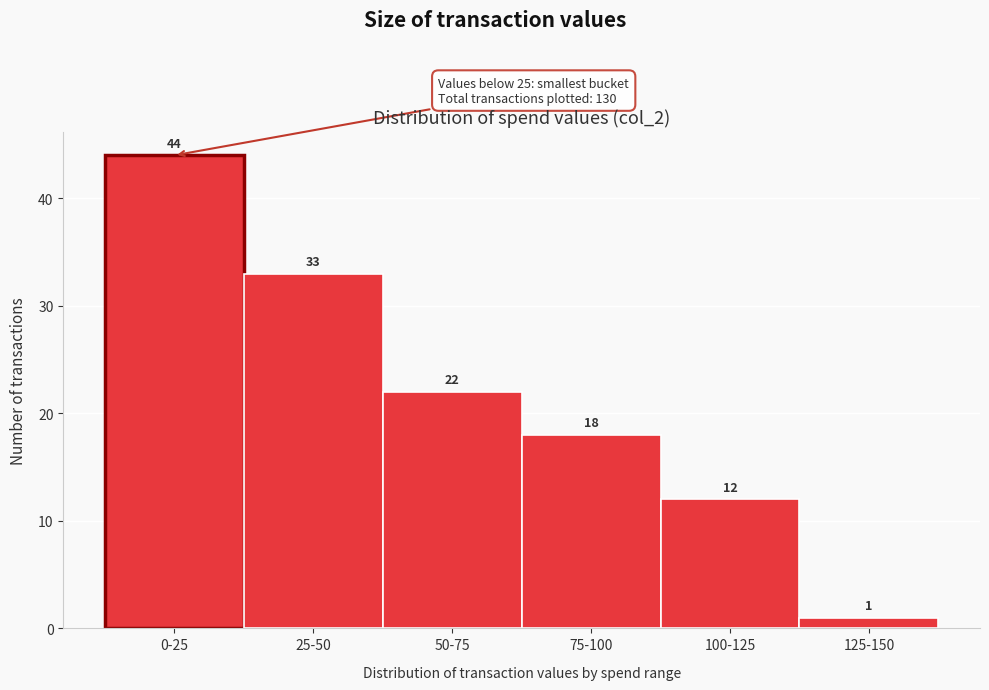

Reading right to left, list all the values displayed in this chart.

125-150=1	100-125=12	75-100=18	50-75=22	25-50=33	0-25=44